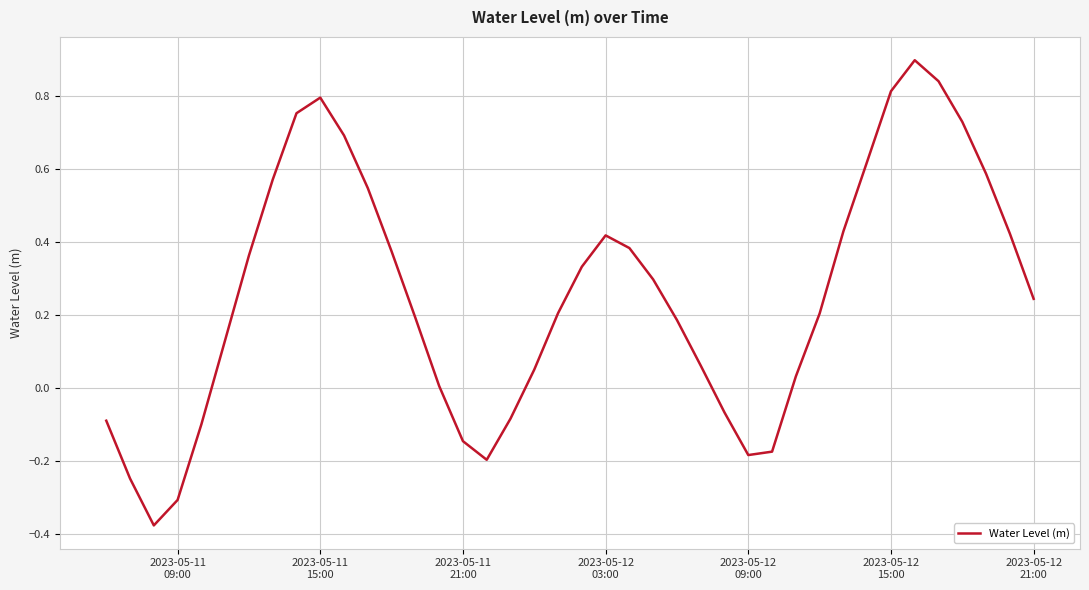

What is the difference between the maximum and minimum values?

1.3